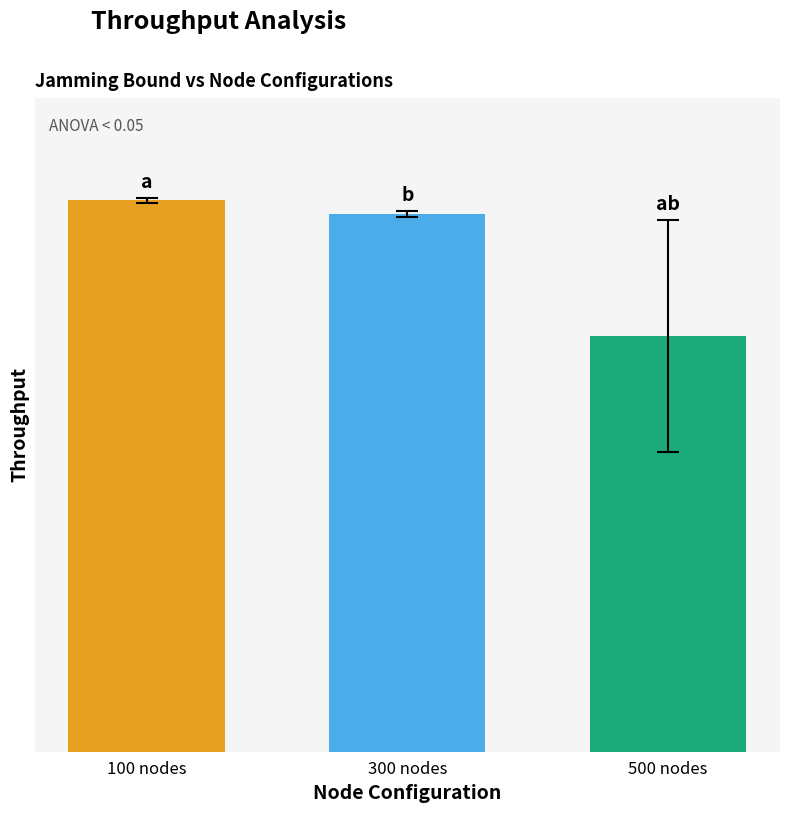

The 100 nodes series shows 7061 at 0.35. True or false?

True